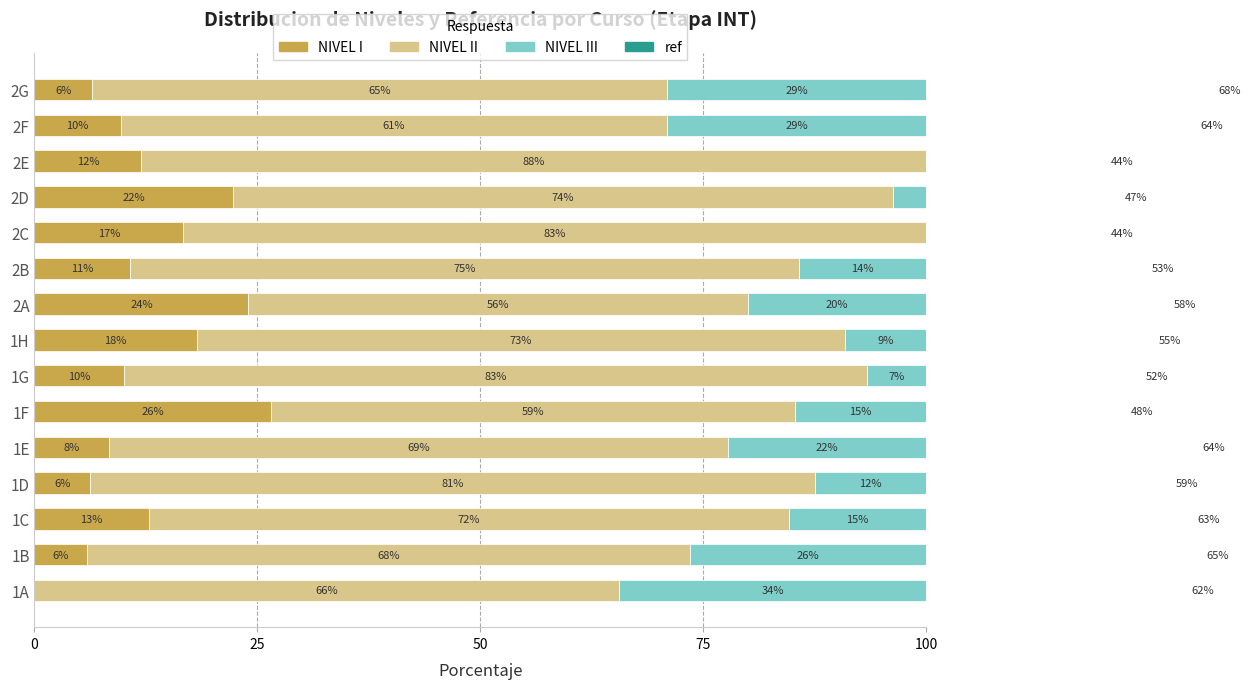

How many data points in NIVEL I are above 10?

8